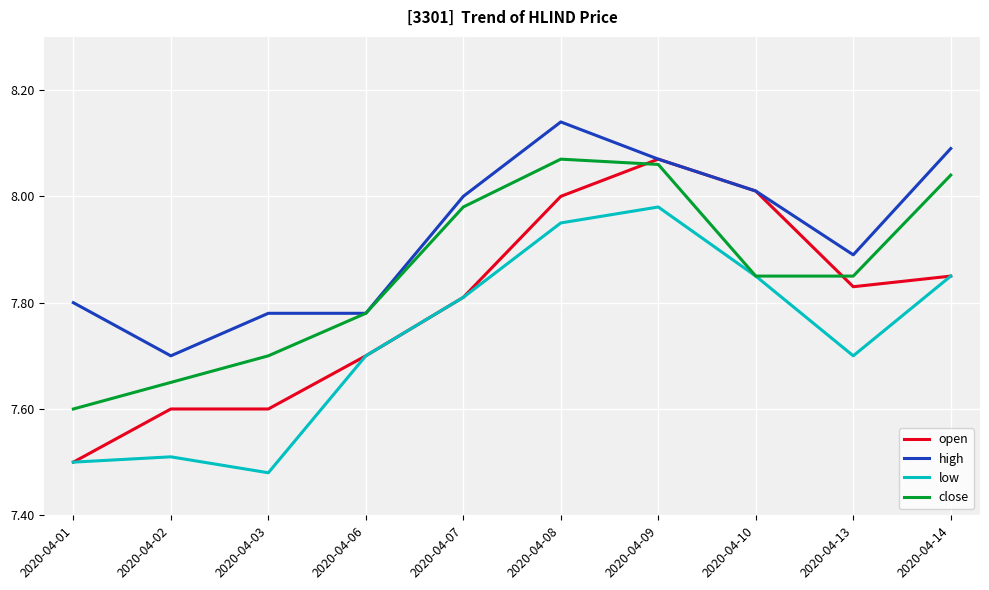

List the series in order of their overall mean, highest first.

high, close, open, low